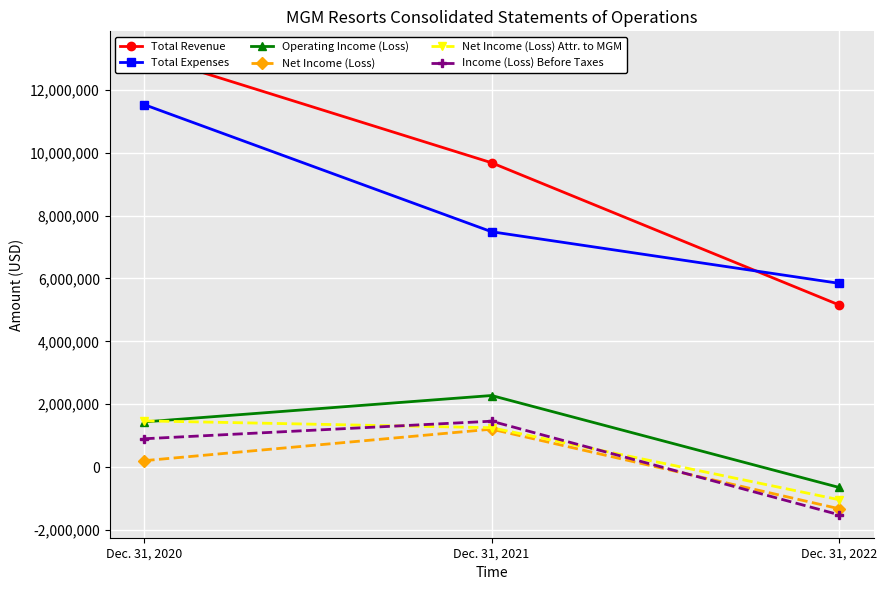

At which label does Total Revenue reach its peak?

Dec. 31, 2020